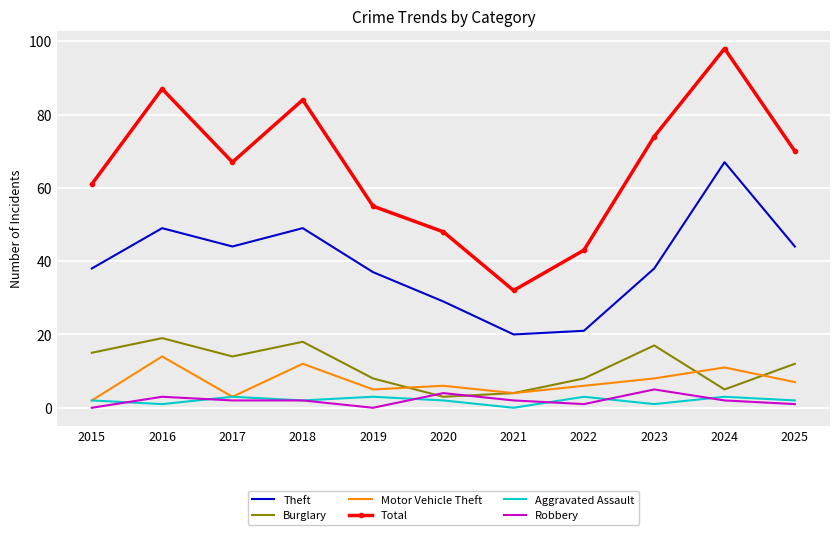

Reading left to right, extract all data points from this chart.

Theft: 2015=38	2016=49	2017=44	2018=49	2019=37	2020=29	2021=20	2022=21	2023=38	2024=67	2025=44
Burglary: 2015=15	2016=19	2017=14	2018=18	2019=8	2020=3	2021=4	2022=8	2023=17	2024=5	2025=12
Motor Vehicle Theft: 2015=2	2016=14	2017=3	2018=12	2019=5	2020=6	2021=4	2022=6	2023=8	2024=11	2025=7
Total: 2015=61	2016=87	2017=67	2018=84	2019=55	2020=48	2021=32	2022=43	2023=74	2024=98	2025=70
Aggravated Assault: 2015=2	2016=1	2017=3	2018=2	2019=3	2020=2	2021=0	2022=3	2023=1	2024=3	2025=2
Robbery: 2015=0	2016=3	2017=2	2018=2	2019=0	2020=4	2021=2	2022=1	2023=5	2024=2	2025=1